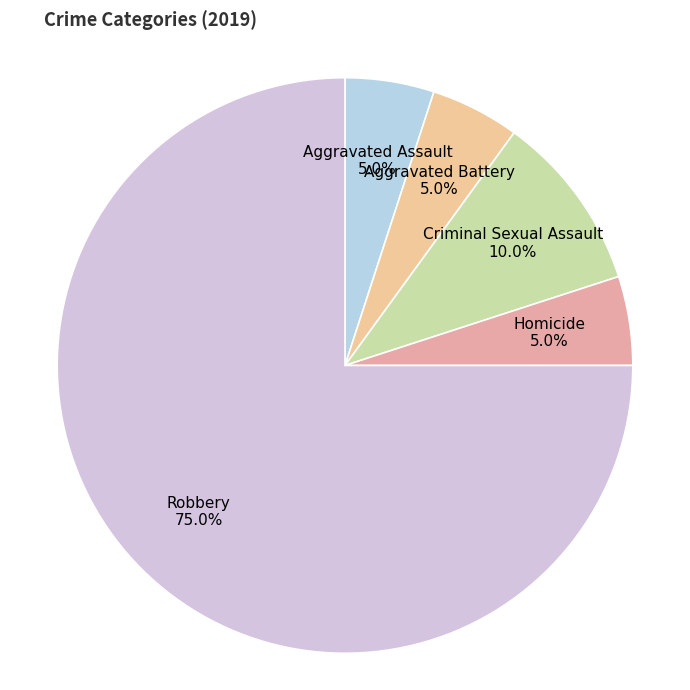

What is the majority slice?

Robbery